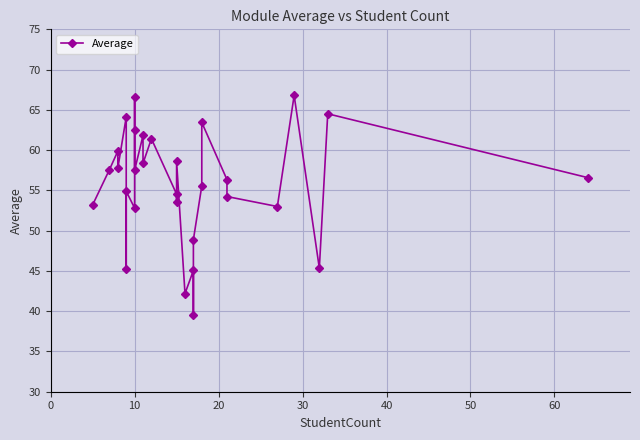

What is the average value?

55.7